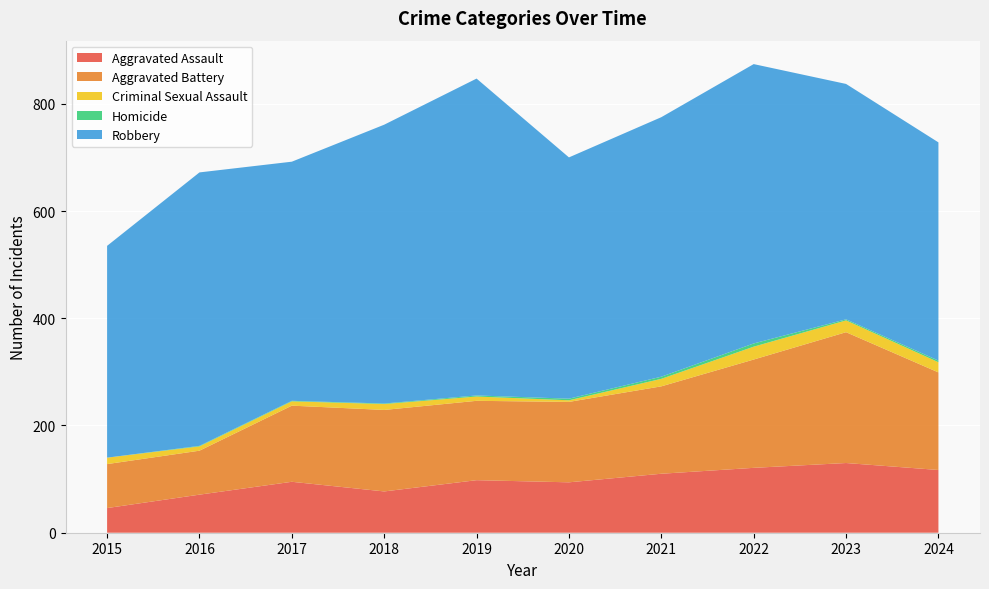

Reading left to right, extract all data points from this chart.

Aggravated Assault: 46	71	95	77	98	94	110	121	130	117
Aggravated Battery: 82	82	142	152	148	150	163	202	244	182
Criminal Sexual Assault: 12	8	8	11	8	3	14	24	22	19
Homicide: 0	1	1	1	2	3	4	6	2	3
Robbery: 395	510	446	520	591	450	484	521	439	407